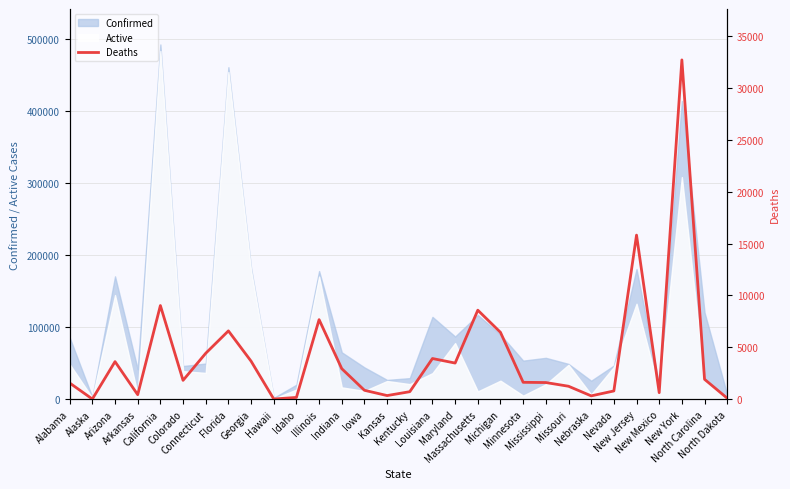

At which category does the data reach its first local valley?

Alaska